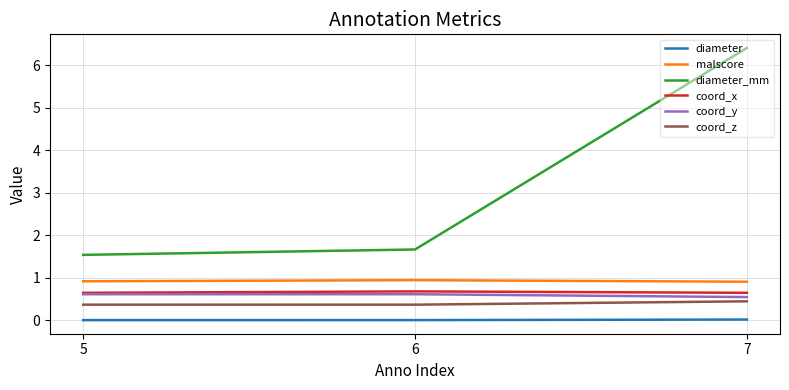

At which category is the sum across all series the highest?

7